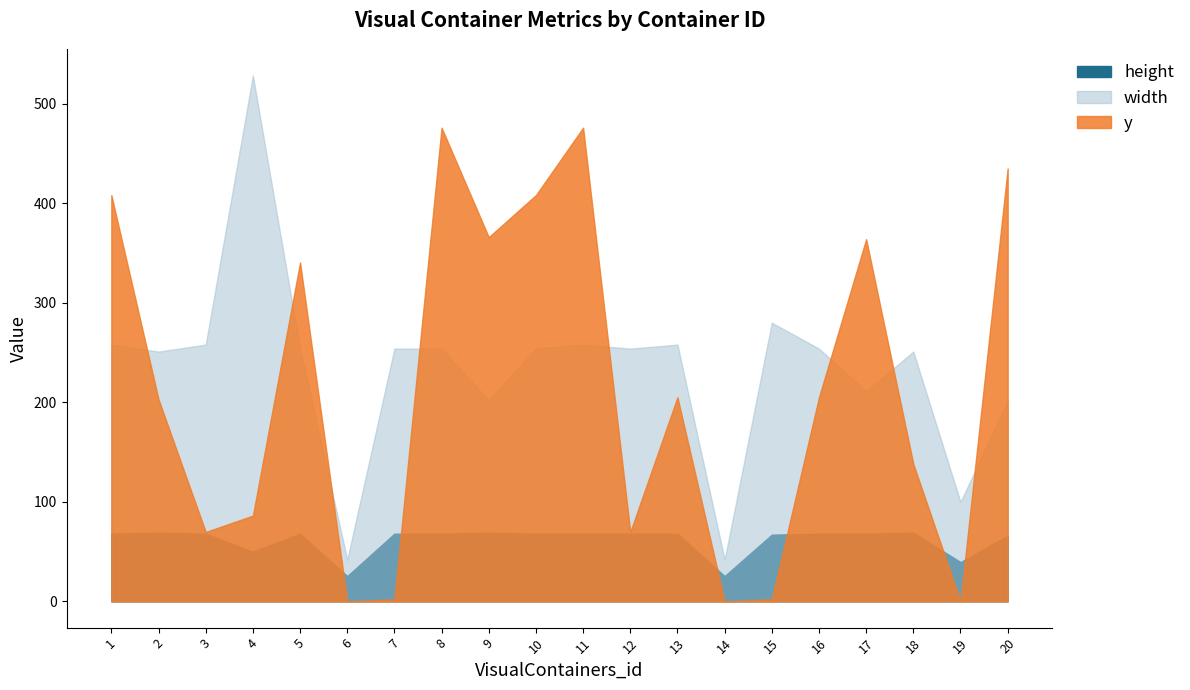

The width series shows 41.9 at 14. True or false?

True